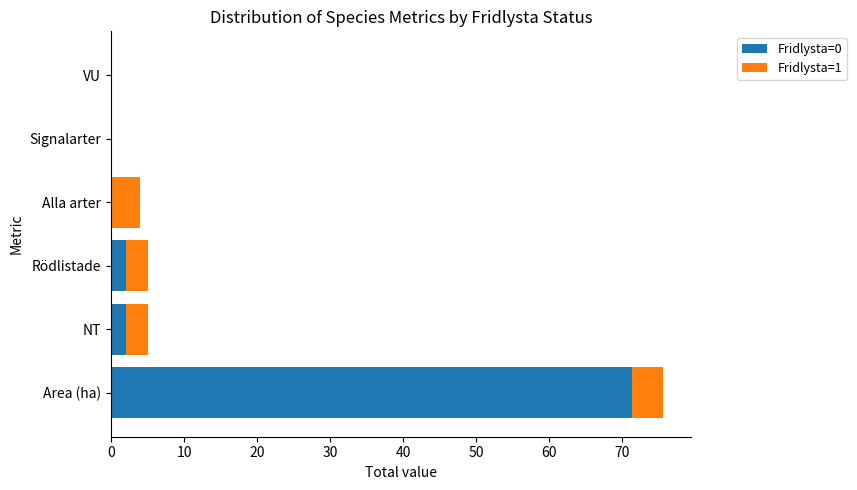

The value of Fridlysta=0 at Alla arter is 0.0. True or false?

True